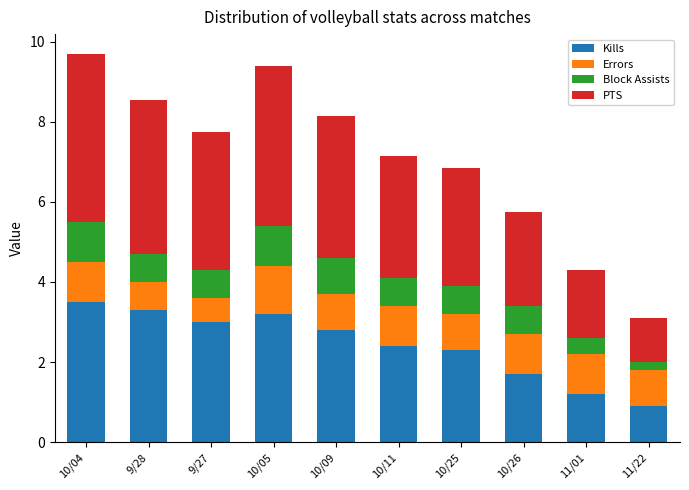

The value of Kills at 9/28 is 2.0. True or false?

False